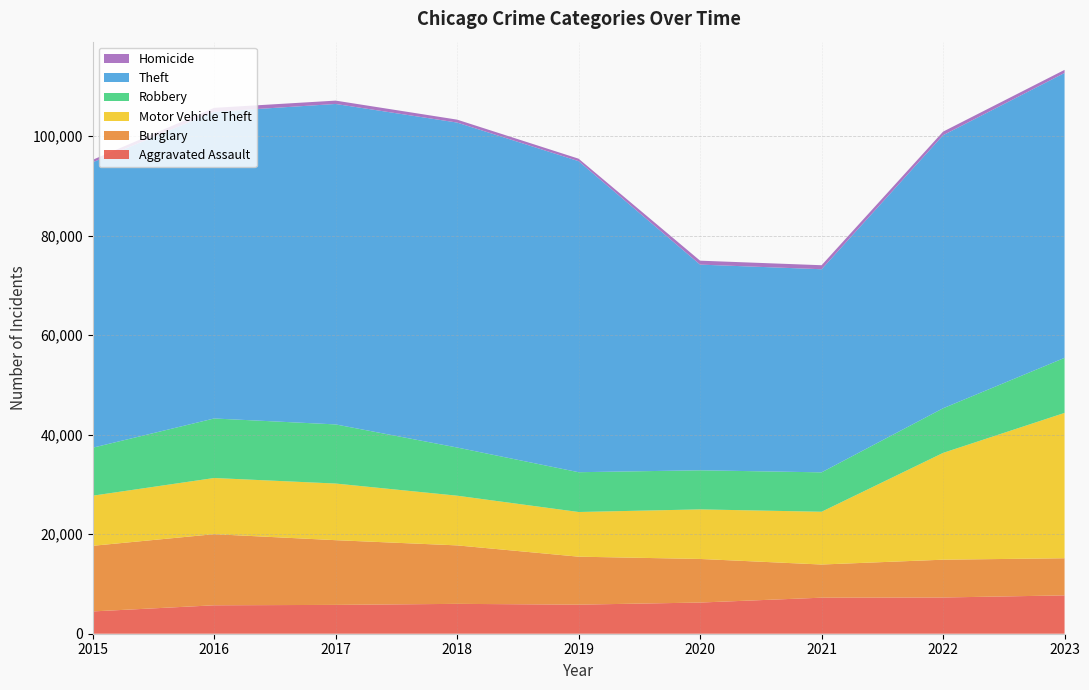

Reading left to right, what are all the values shown in this chart?

Aggravated Assault: 2015=4480	2016=5712	2017=5793	2018=6001	2019=5841	2020=6264	2021=7242	2022=7280	2023=7704
Burglary: 2015=13184	2016=14289	2017=13001	2018=11747	2019=9638	2020=8758	2021=6662	2022=7594	2023=7459
Motor Vehicle Theft: 2015=10068	2016=11286	2017=11380	2018=9985	2019=8977	2020=9959	2021=10602	2022=21457	2023=29204
Robbery: 2015=9638	2016=11960	2017=11880	2018=9681	2019=7995	2020=7855	2021=7918	2022=8963	2023=11058
Theft: 2015=57350	2016=61623	2017=64386	2018=65288	2019=62494	2020=41328	2021=40809	2022=54862	2023=57241
Homicide: 2015=496	2016=786	2017=672	2018=588	2019=499	2020=787	2021=804	2022=722	2023=624